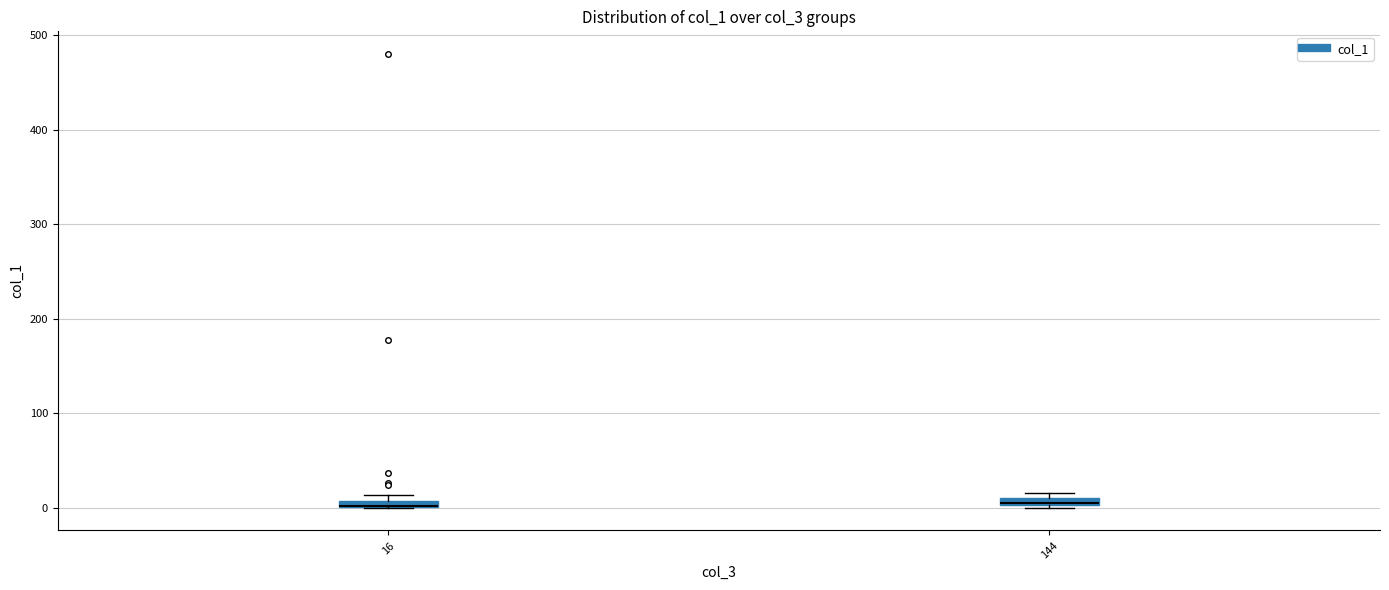

Where is the upper edge of the box at x = 16 on the y-axis? The values are not printed on the chart, so give them approximately, as read against the axis.

10